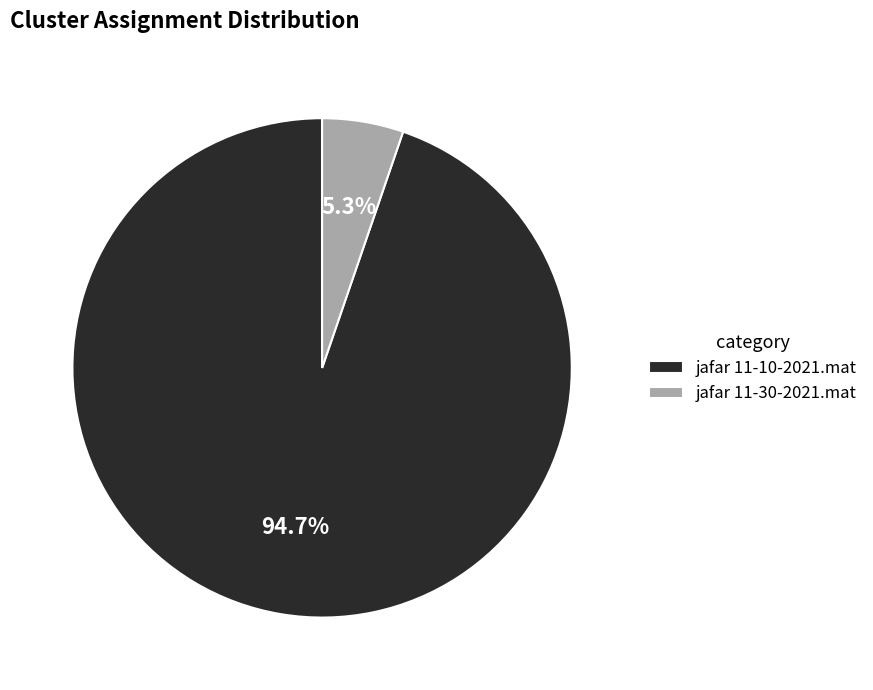

Count the number of slices in the pie.

2